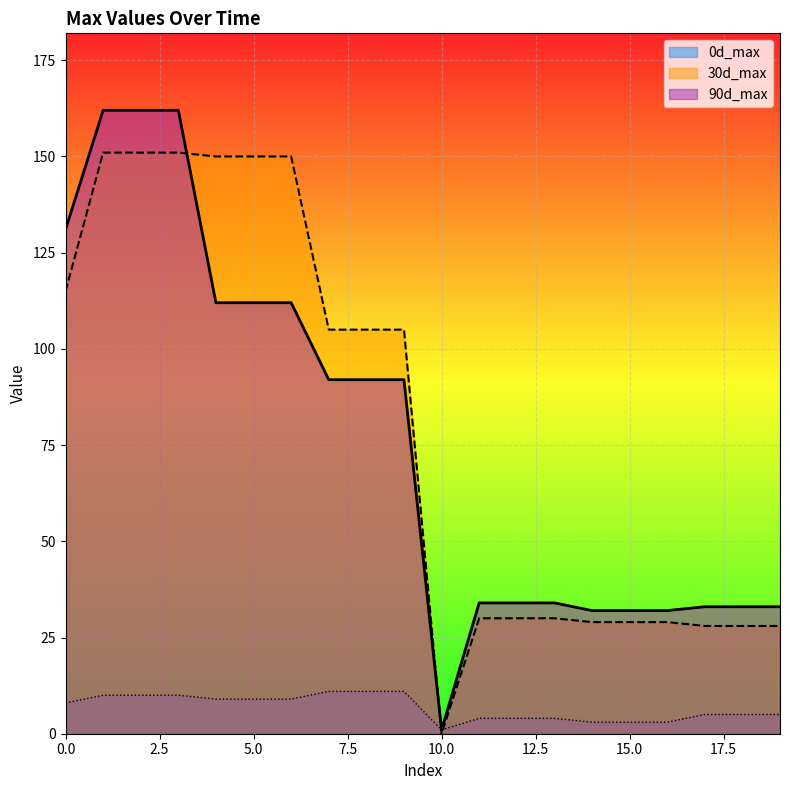

Which series has the largest total across all categories?

30d_max